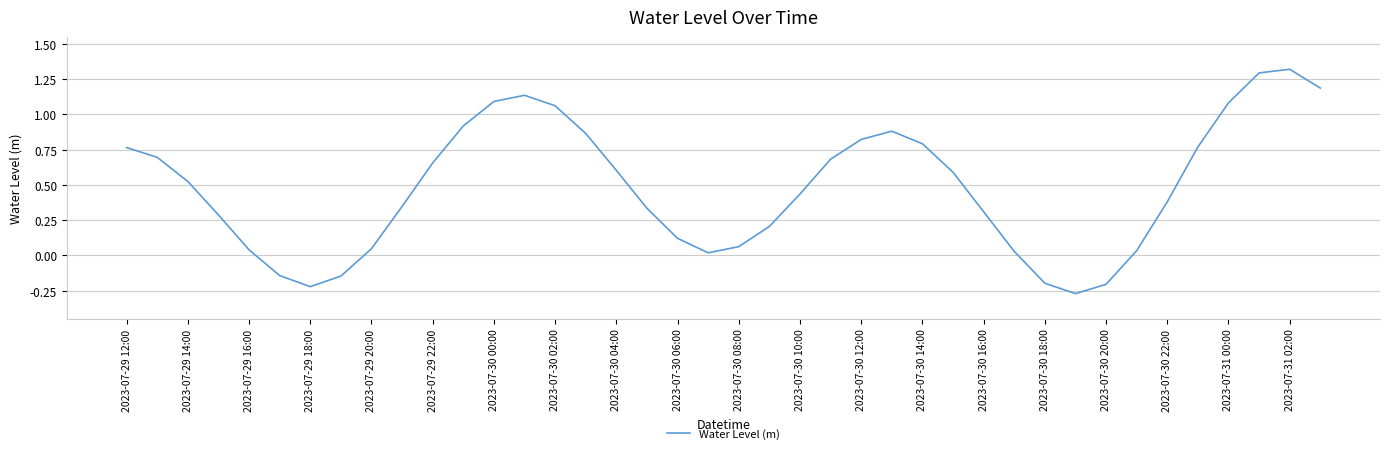

What is the sum of all values?

19.2